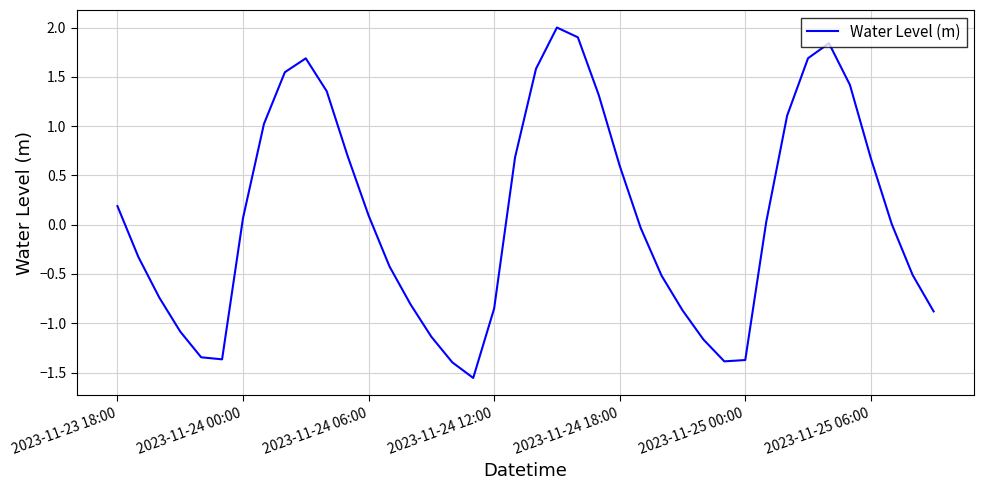

Where is the first local maximum?

9